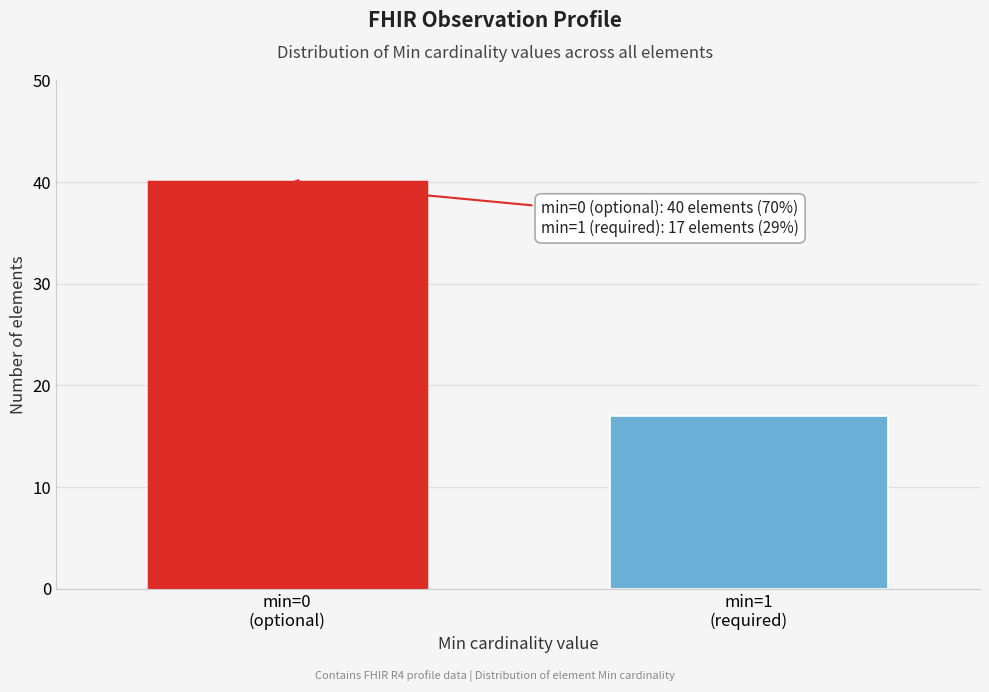

Reading left to right, list all the values displayed in this chart.

40	17